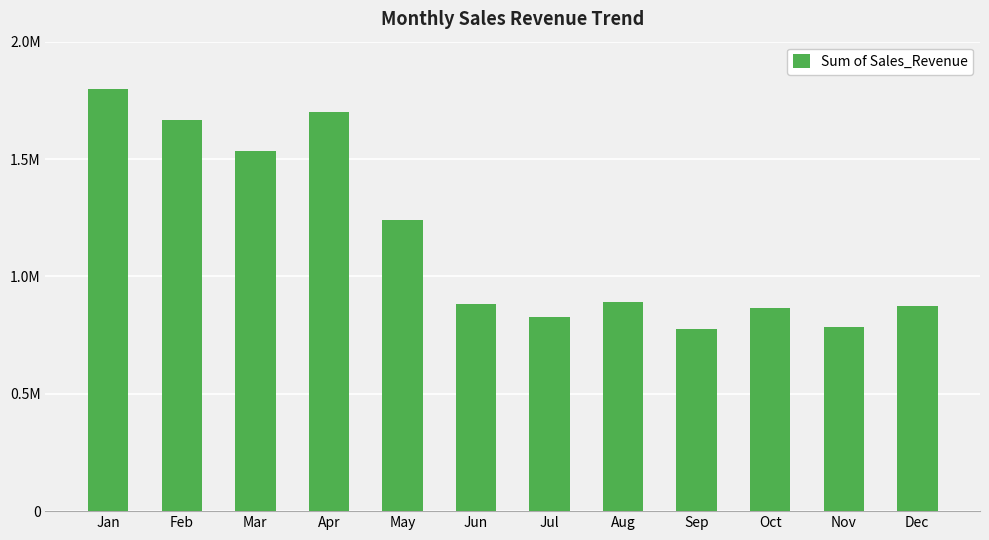

Are the bars horizontal?

No